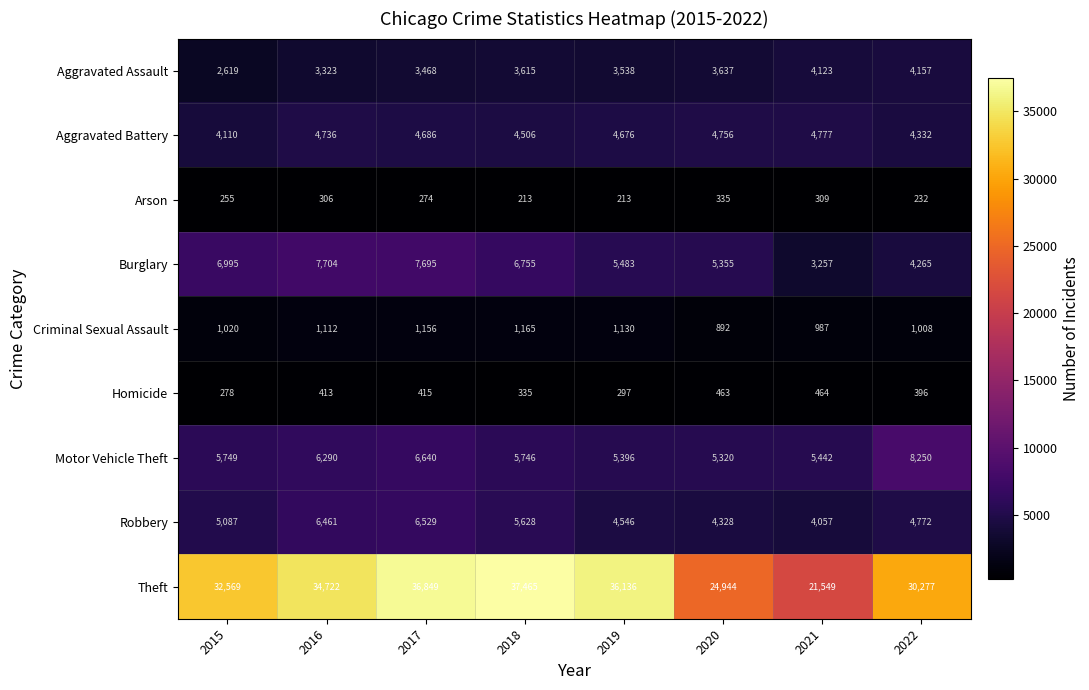

What is the maximum value shown in the chart?

37465